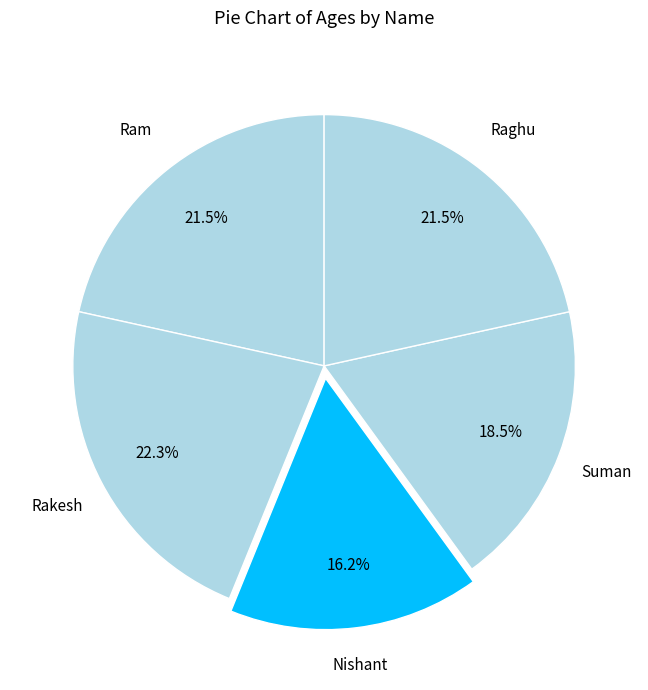

What is the ratio of the value at Rakesh to the value at Raghu?

1.0